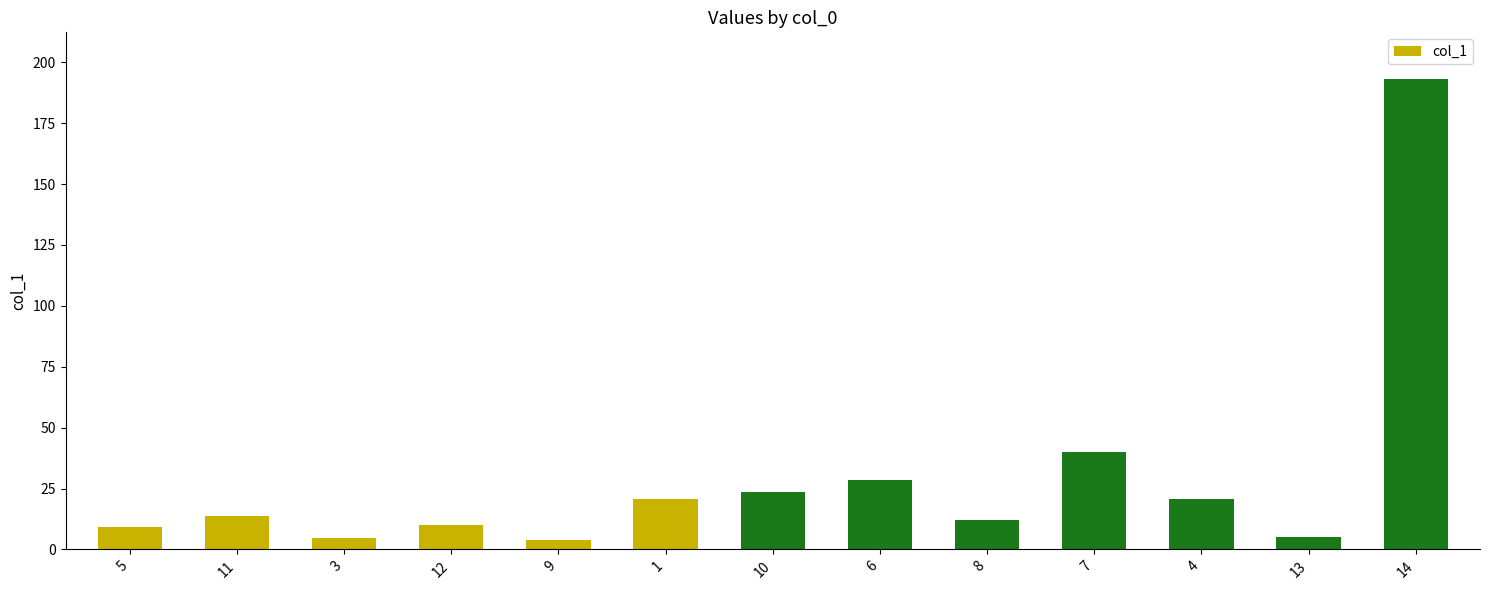

At which category does the chart reach its peak across all series?

14